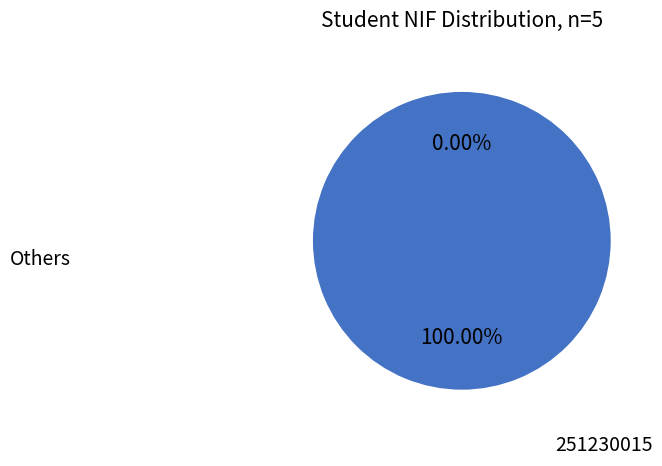

Which slice represents more than half of the pie?

251230015